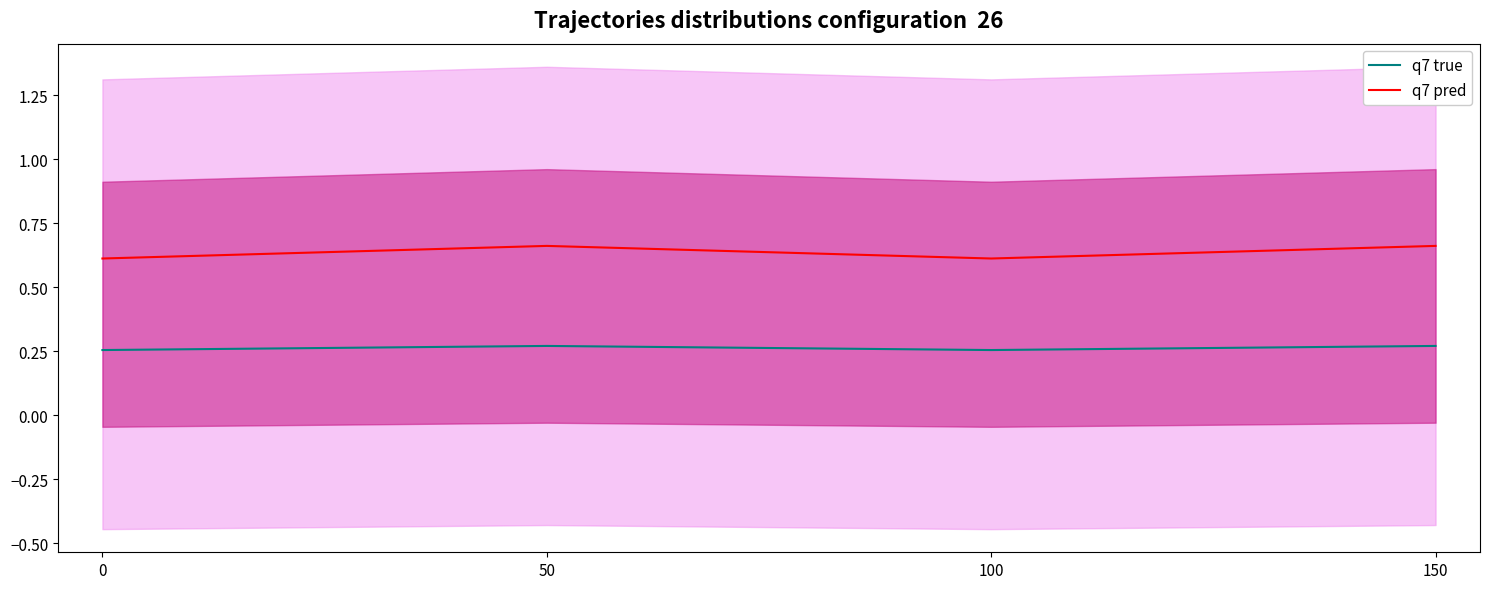

Reading right to left, list all the values displayed in this chart.

q7 true: 150=0.3	100=0.3	50=0.3	0=0.3
q7 pred: 150=0.7	100=0.6	50=0.7	0=0.6